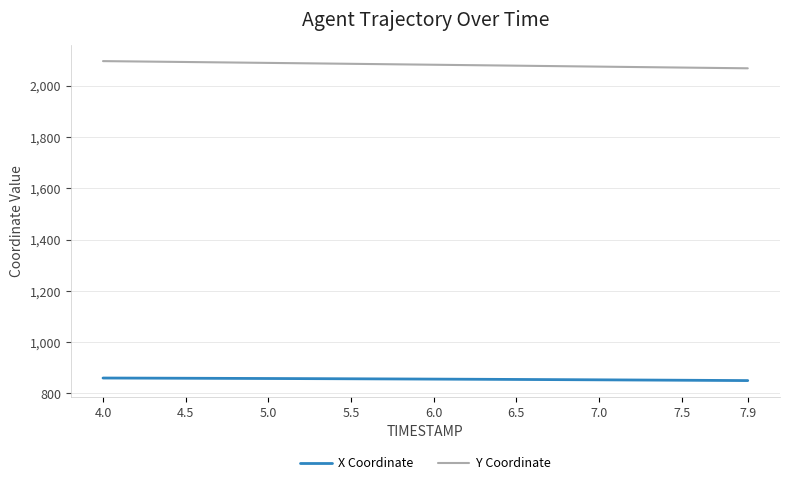

True or false: X Coordinate and Y Coordinate intersect in this chart.

False